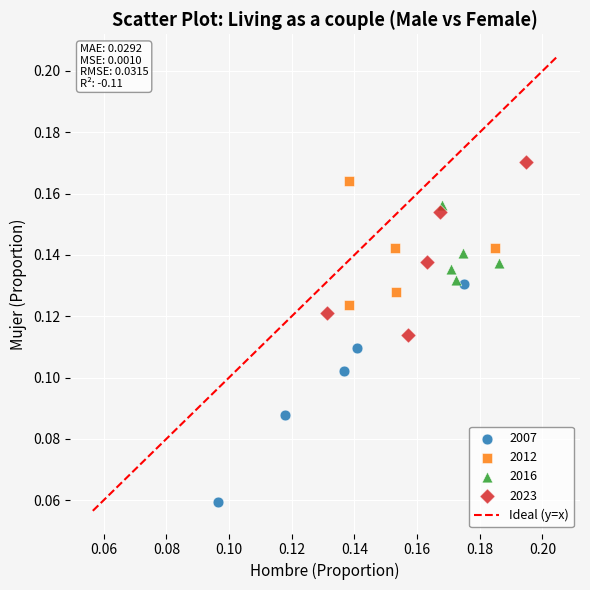

Which series has the largest Y range (max minus min)?

2007